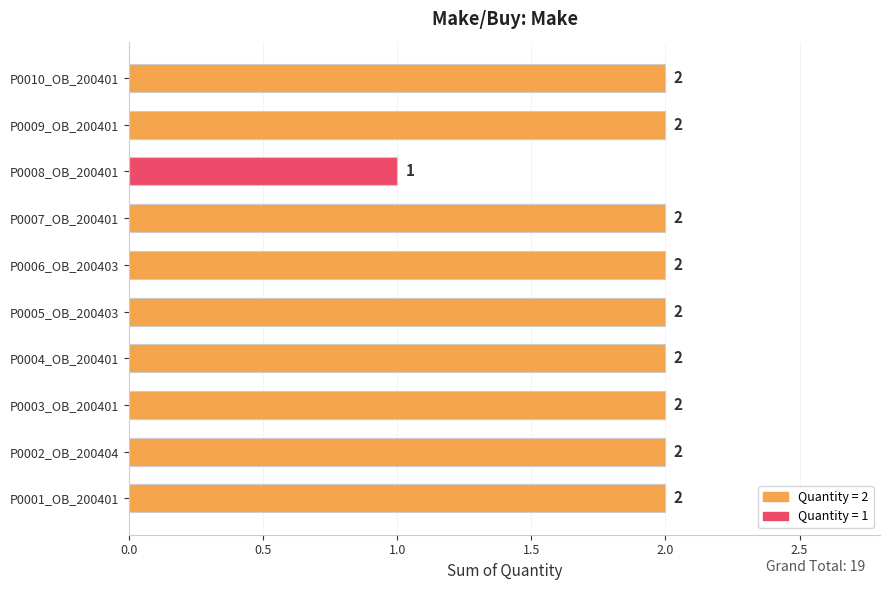

What is the sum of the values at P0002_OB_200404 and P0010_OB_200401?

4